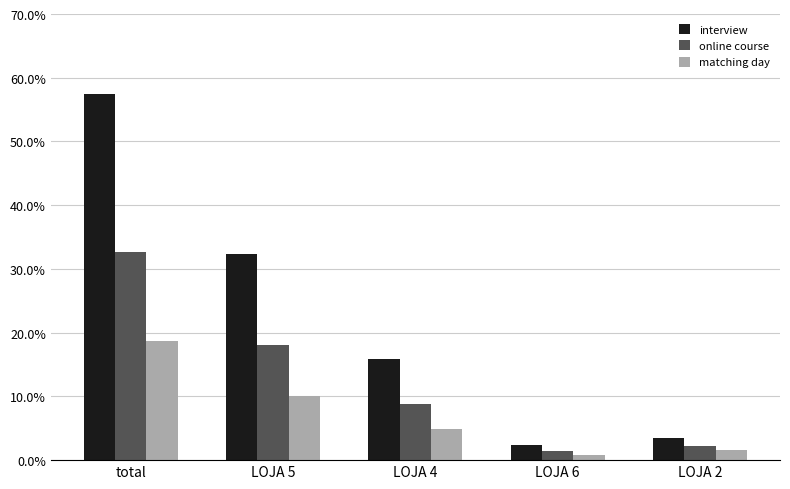

What position from the right is LOJA 2?

1